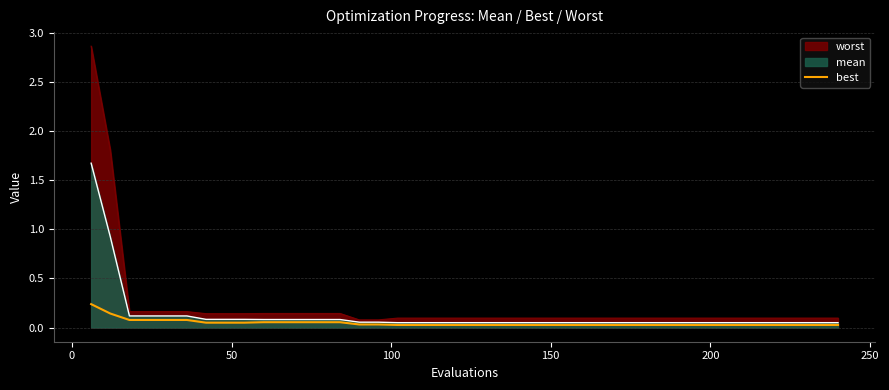

List the series in order of their peak value, lowest first.

best, mean, worst